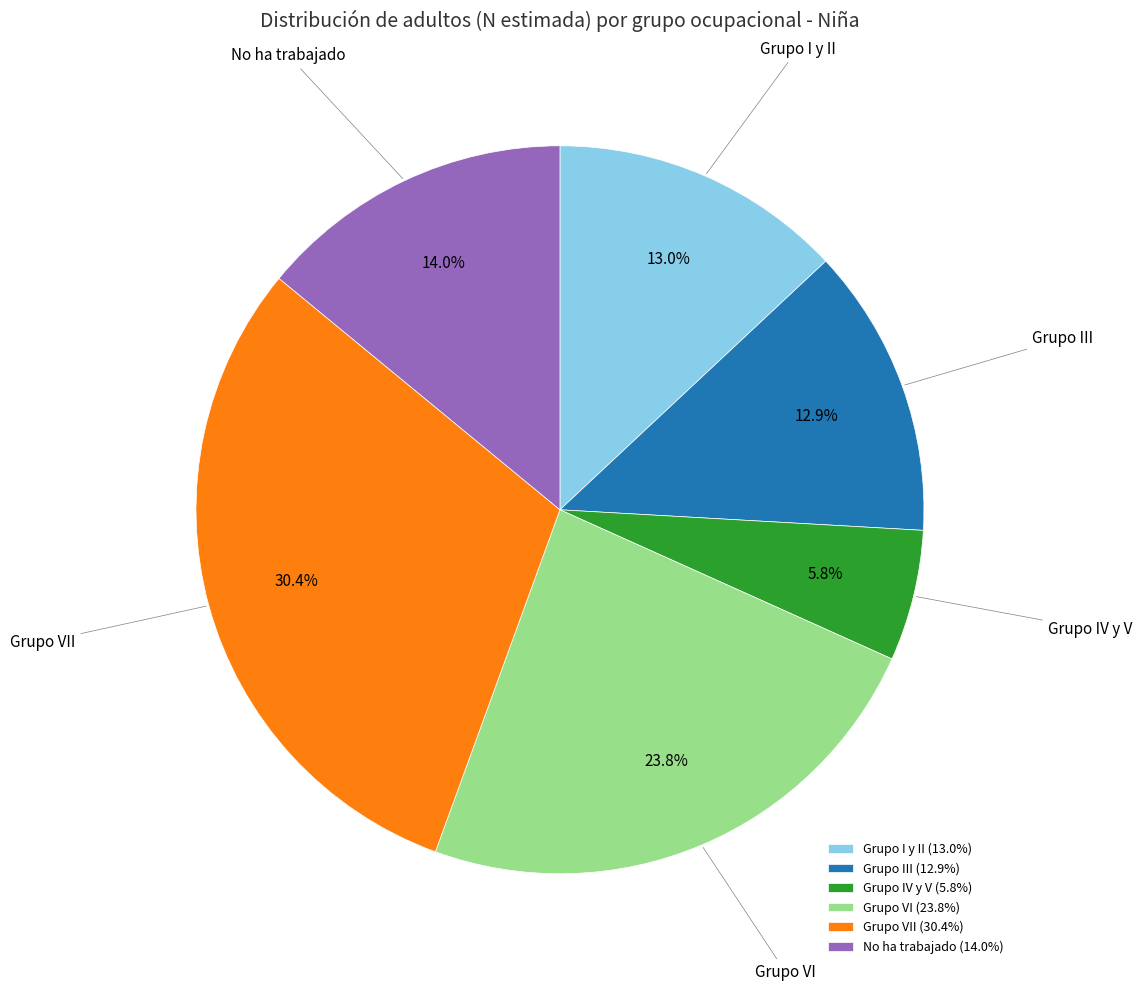

Is No ha trabajado the majority of the pie?

No